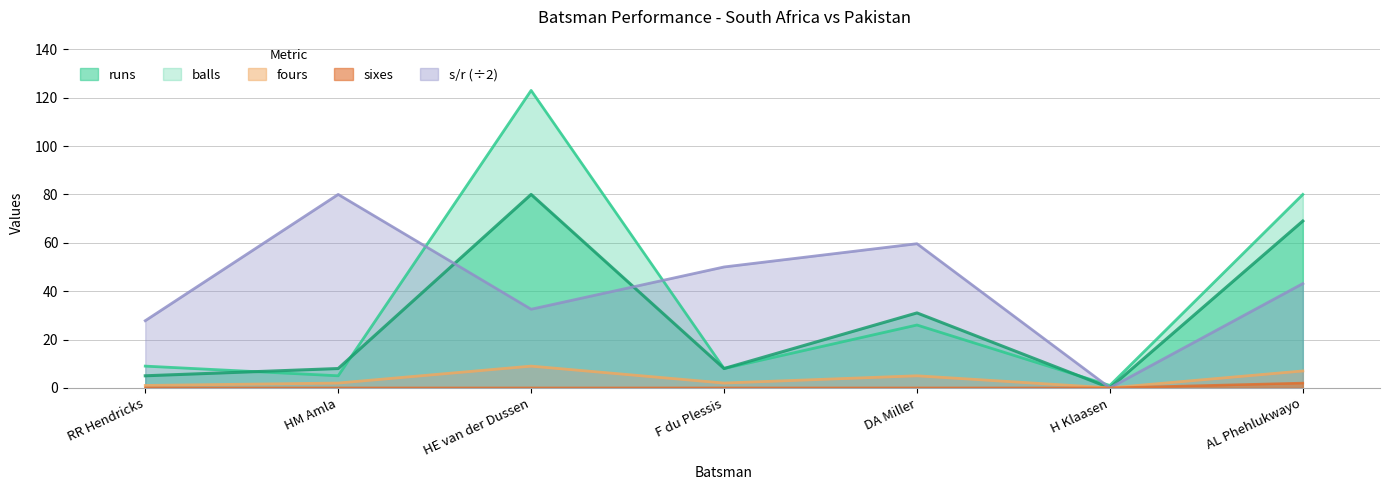

Does the chart display data point markers on the line(s)?

No